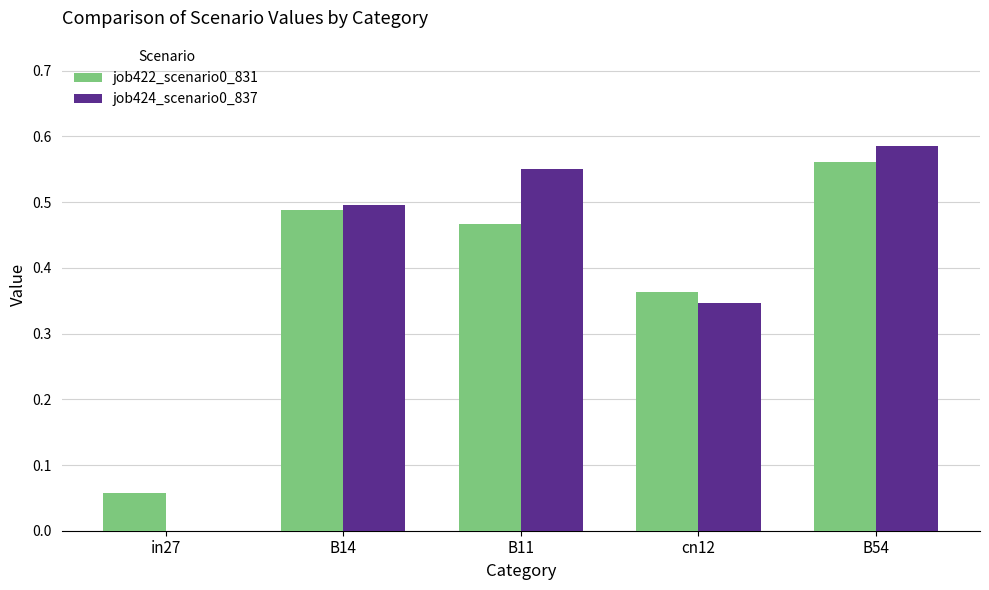

True or false: job424_scenario0_837 has a value of -0.3 at in27.

False